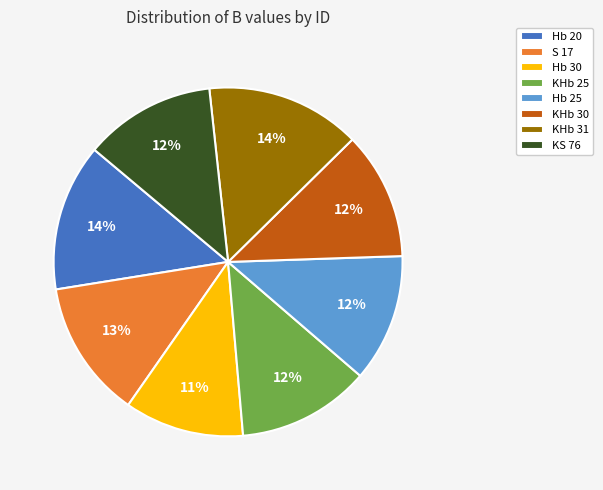

To the nearest percent, what percentage of the pie is Hb 20?

14%